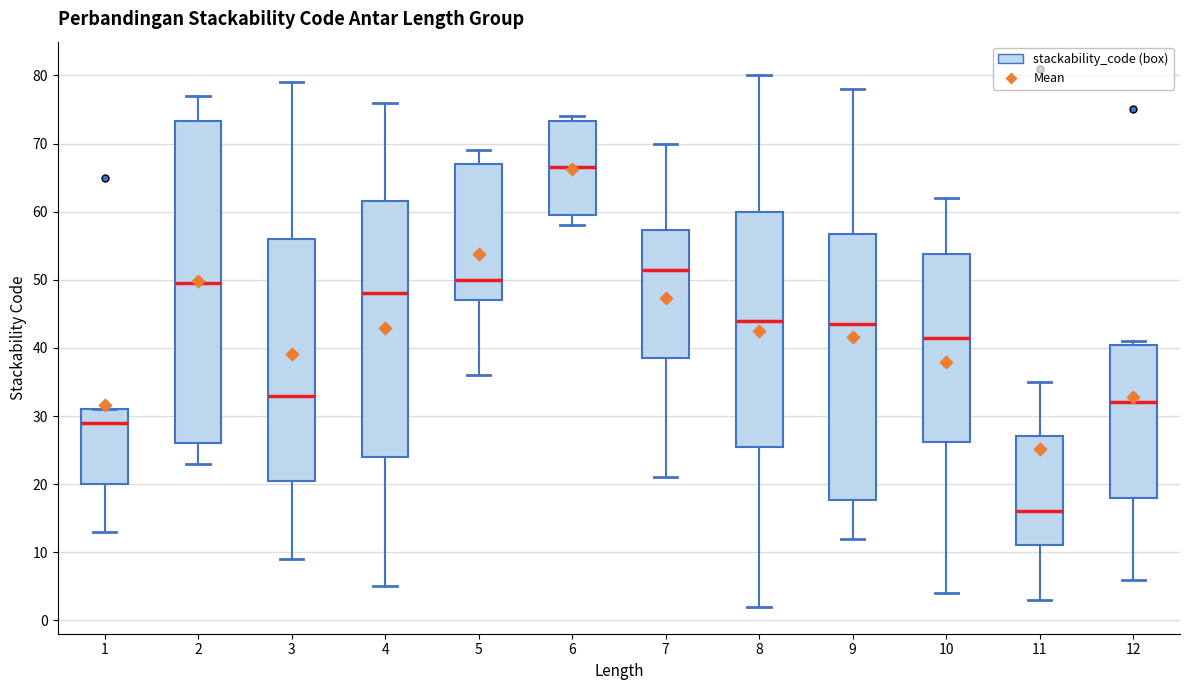

Reading left to right, read every box against the y-axis: the position of its median line, the range the box covers, and the ends of its whiskers. The values are not printed on the chart, so give them approximately, as read against the axis.

1: median 29, box 20 to 31, whiskers 13 to 31
2: median 50, box 26 to 73, whiskers 23 to 77
3: median 33, box 21 to 56, whiskers 9 to 79
4: median 48, box 24 to 62, whiskers 5 to 76
5: median 50, box 47 to 67, whiskers 36 to 69
6: median 67, box 60 to 73, whiskers 58 to 74
7: median 52, box 39 to 57, whiskers 21 to 70
8: median 44, box 26 to 60, whiskers 2 to 80
9: median 44, box 18 to 57, whiskers 12 to 78
10: median 42, box 26 to 54, whiskers 4 to 62
11: median 16, box 11 to 27, whiskers 3 to 35
12: median 32, box 18 to 41, whiskers 6 to 41 (just above the box's upper edge)